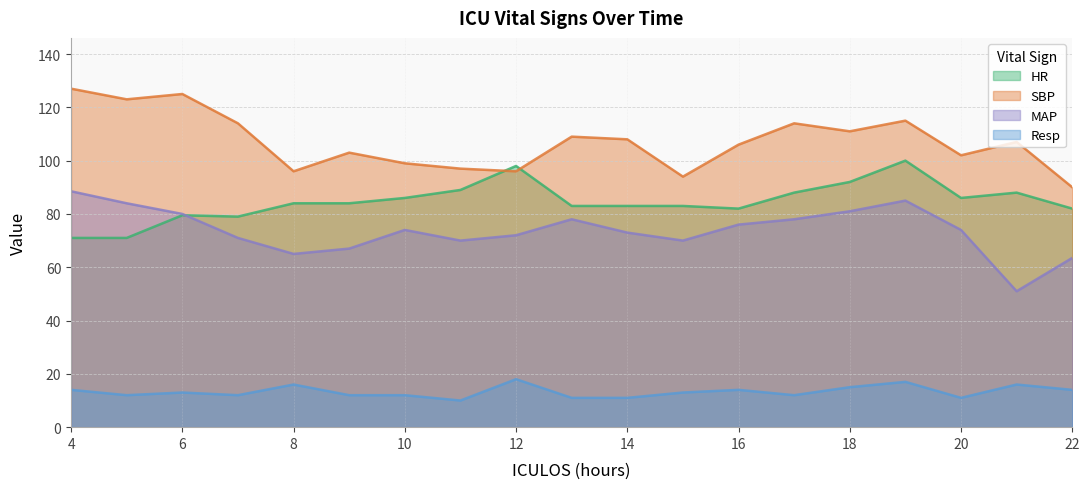

Which category has the lowest value across all series?

11